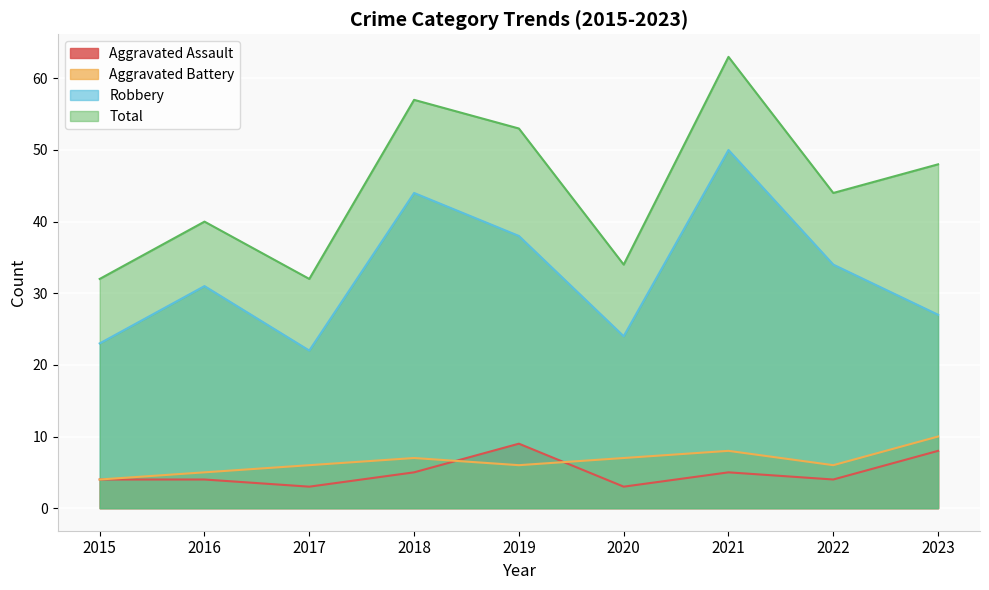

In Total, how many points are higher than both neighbors (excluding endpoints)?

3